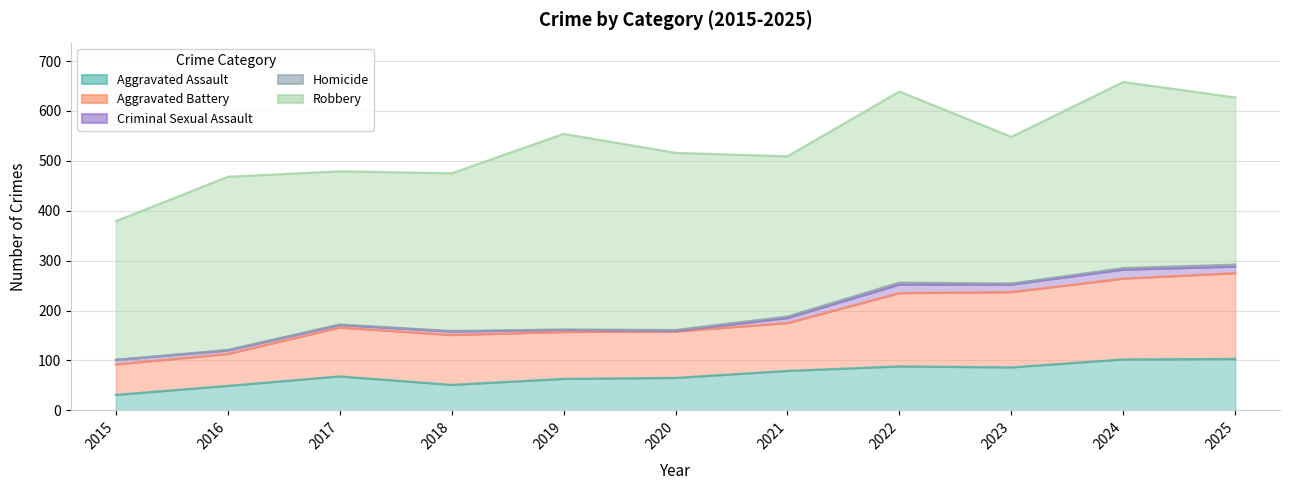

How many lines are shown in the chart?

5